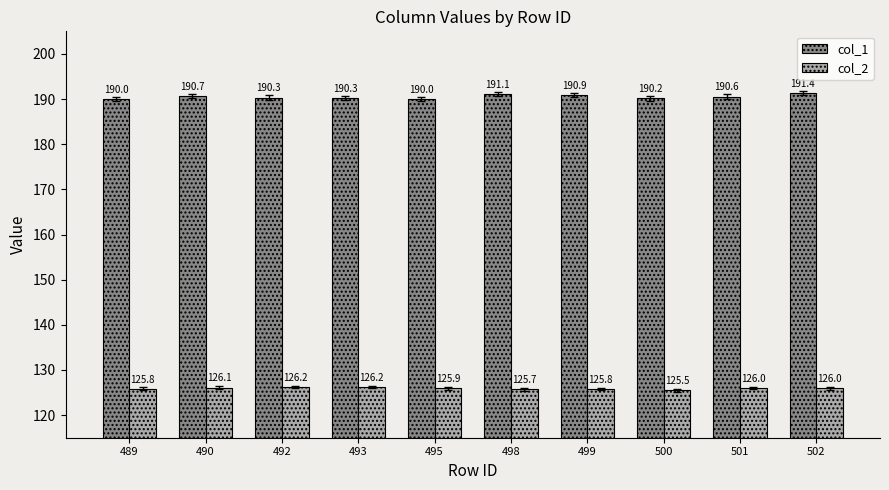

True or false: col_1 has a value of 61.2 at 493.

False